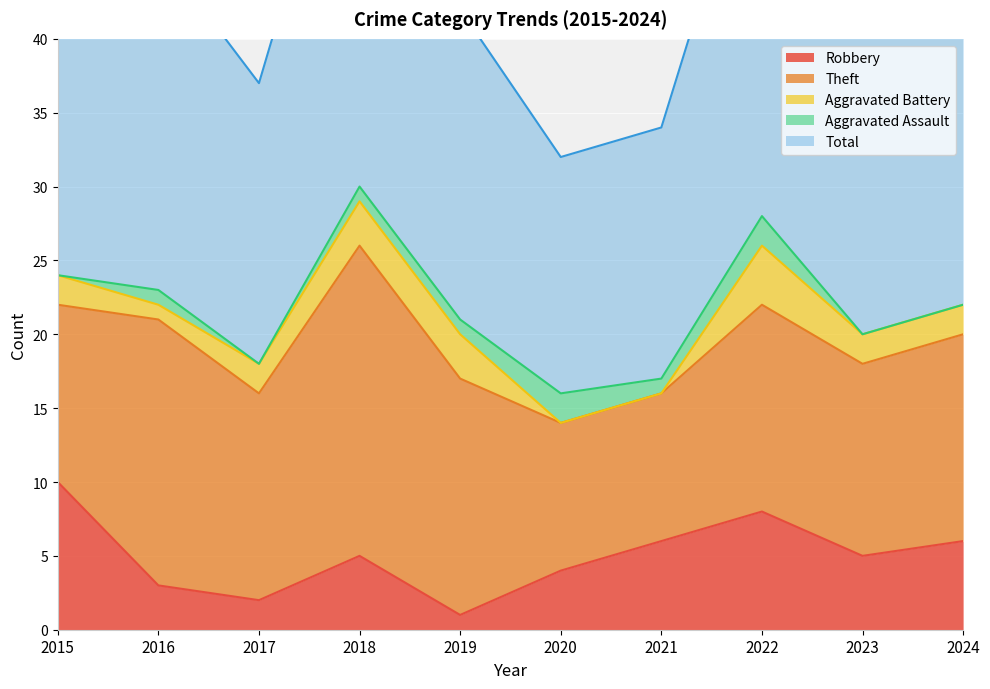

How many distinct data groups are displayed?

5